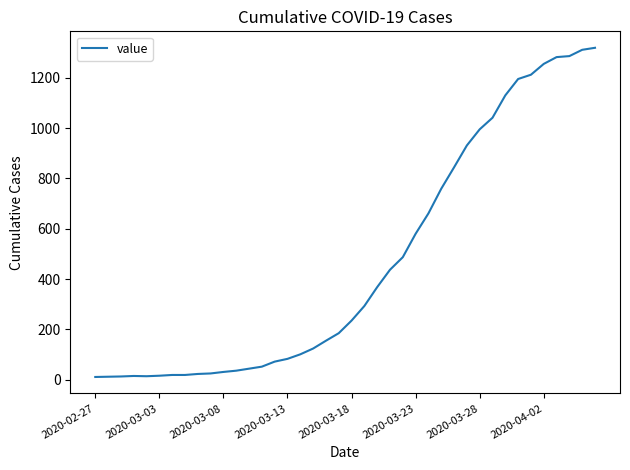

What is the maximum value shown in the chart?

1319